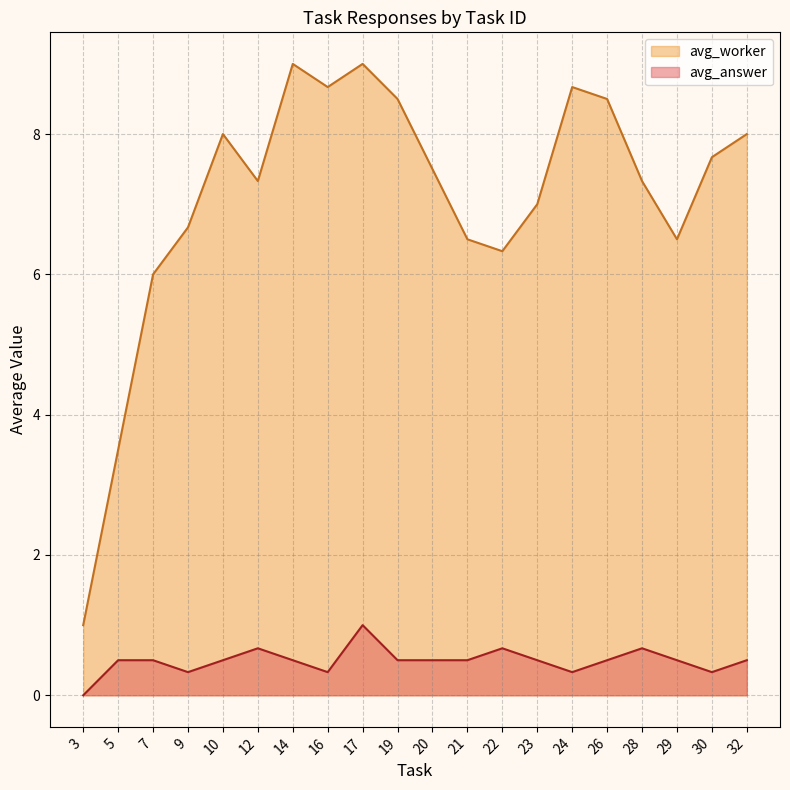

What is the difference between the second highest and minimum values in the avg_answer series?

0.7